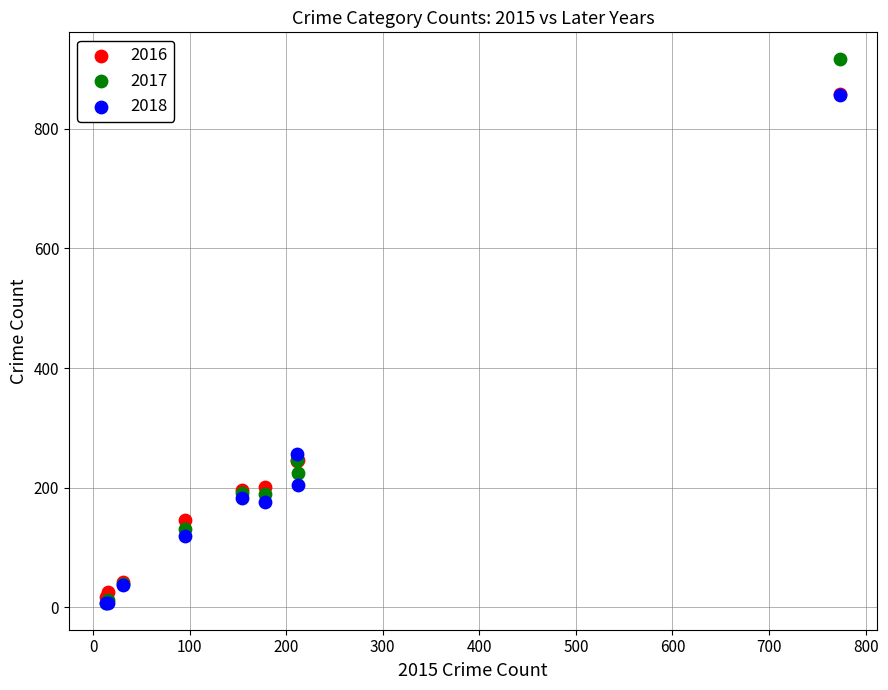

Which series reaches the maximum Y coordinate?

2017